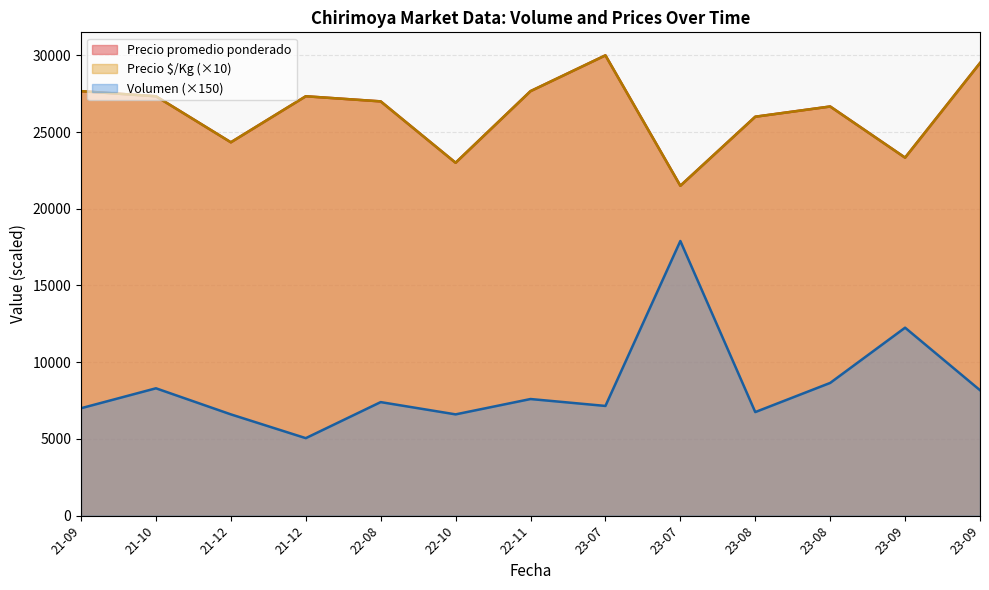

What are all the series names shown in the legend?

Precio promedio ponderado, Precio $/Kg (×10), Volumen (×150)